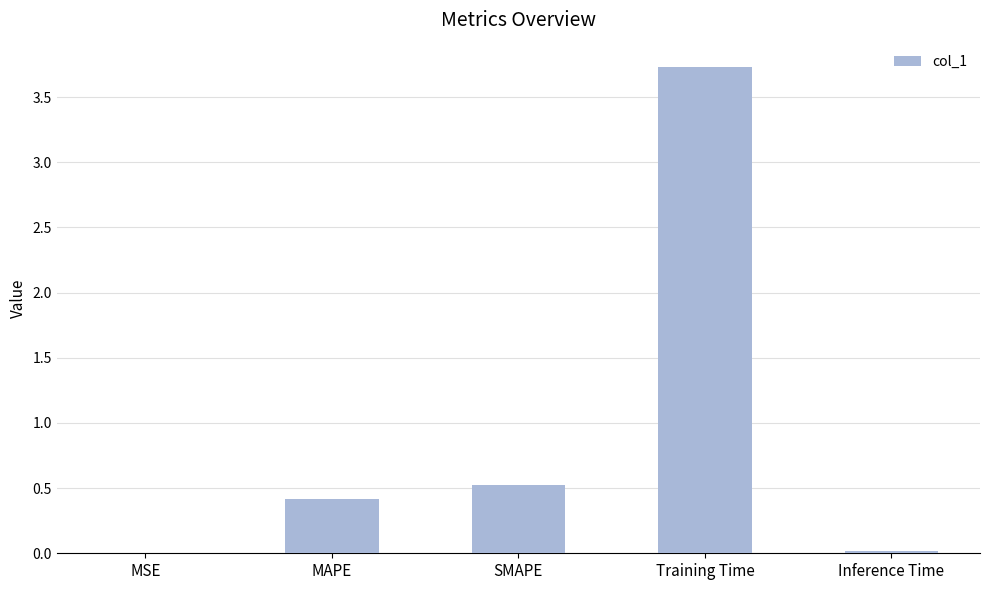

Where is the data nearest to the value 1?

SMAPE